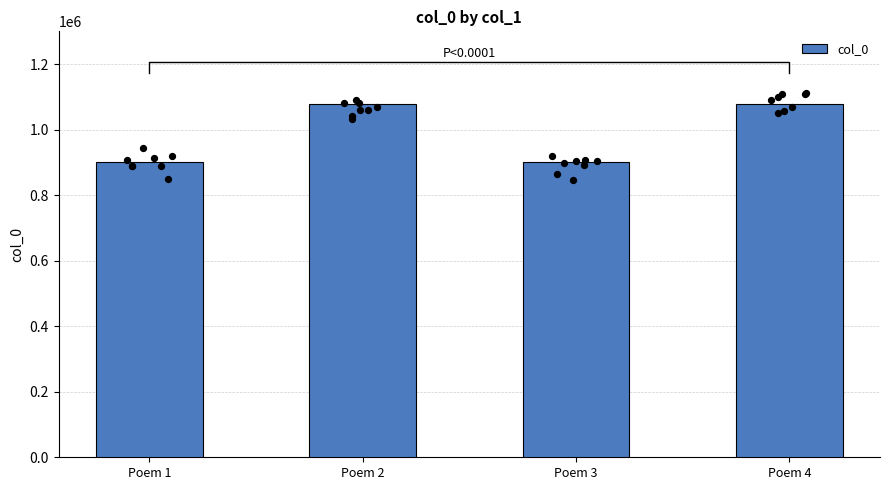

Approximately how many times larger is the value at Poem 2 compared to Poem 4?

1.0